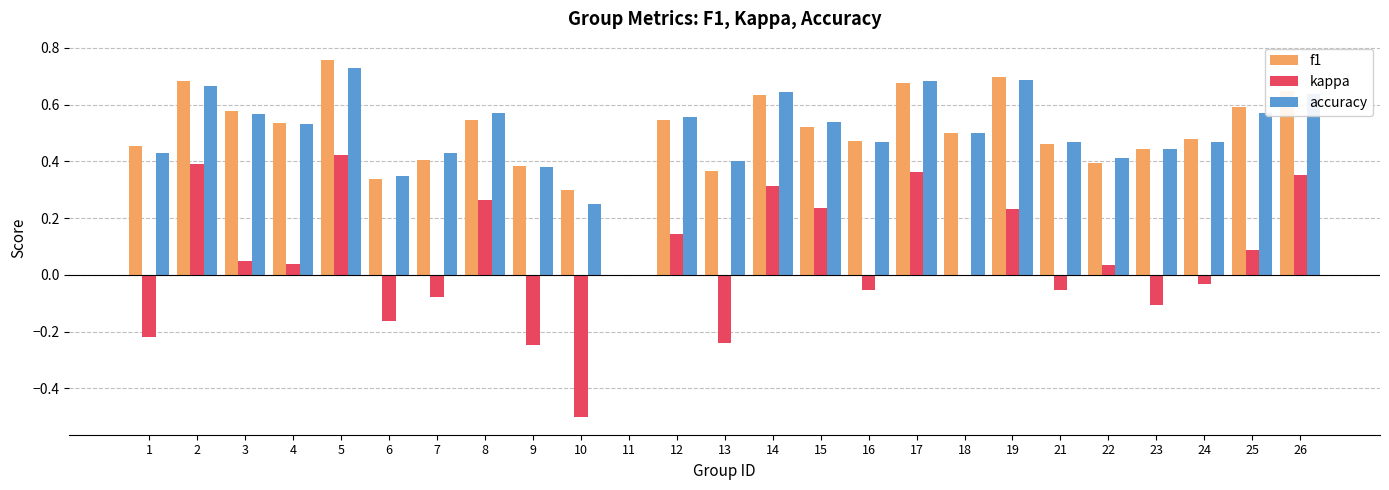

At which category is the sum across all series the highest?

5